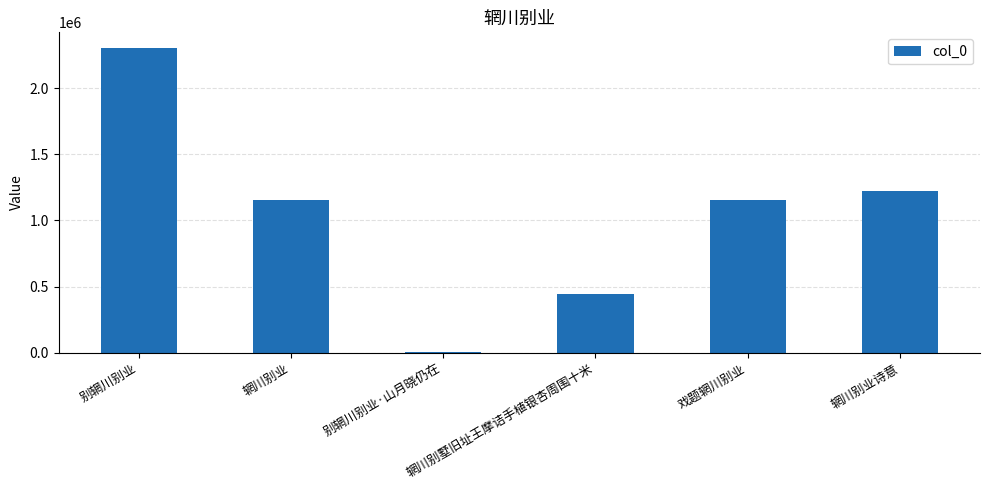

Which label corresponds to the largest value in the chart?

别辋川别业